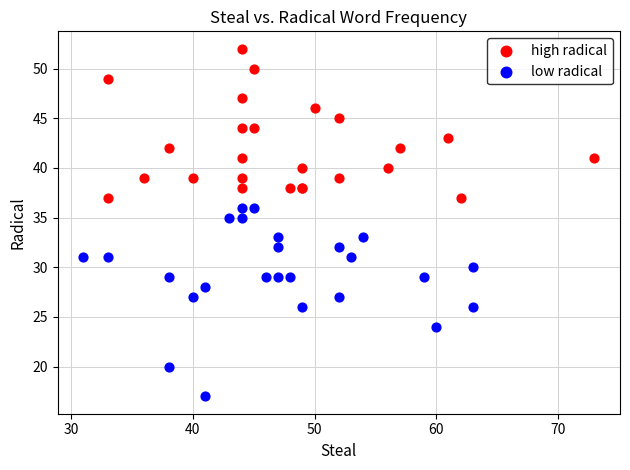

Which series reaches the maximum Y coordinate?

high radical